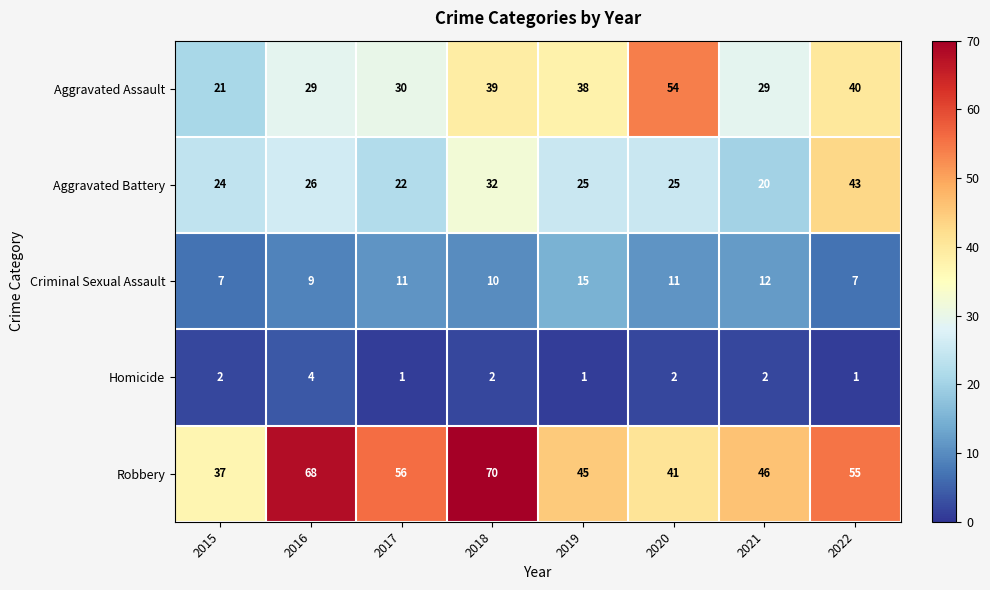

What is the average value of the Criminal Sexual Assault series?

10